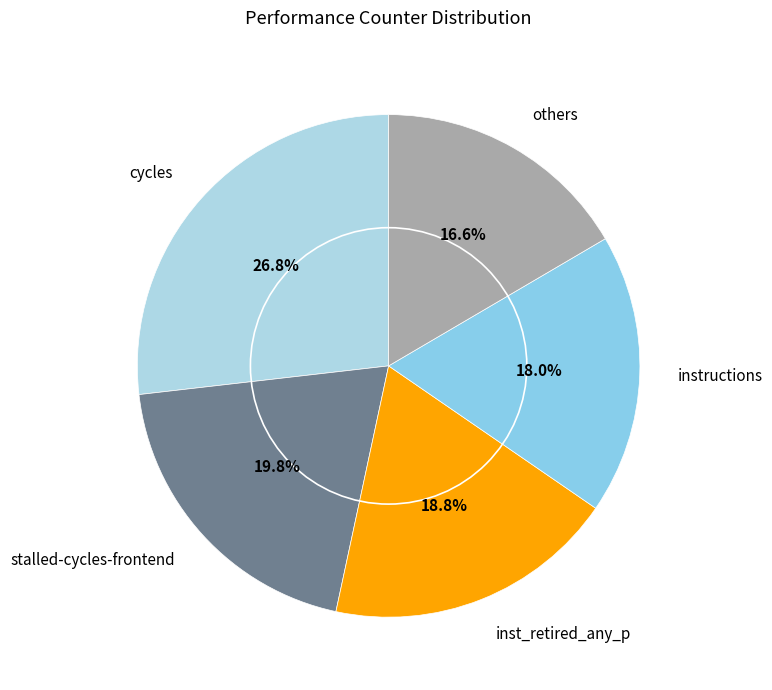

What is the largest slice in the pie chart?

cycles